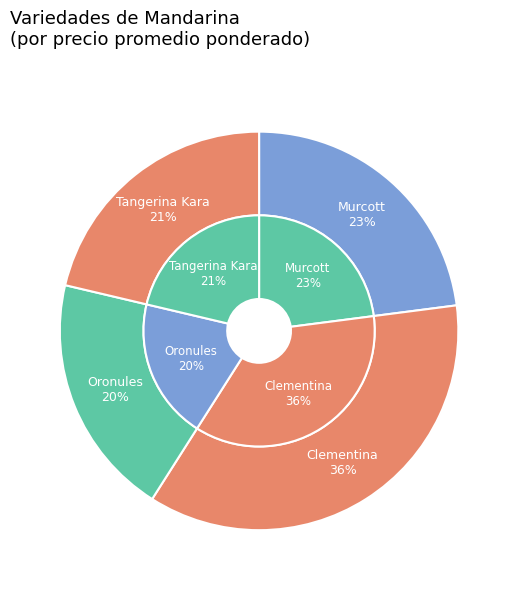

The Murcott slice represents 8% of the pie. True or false?

False